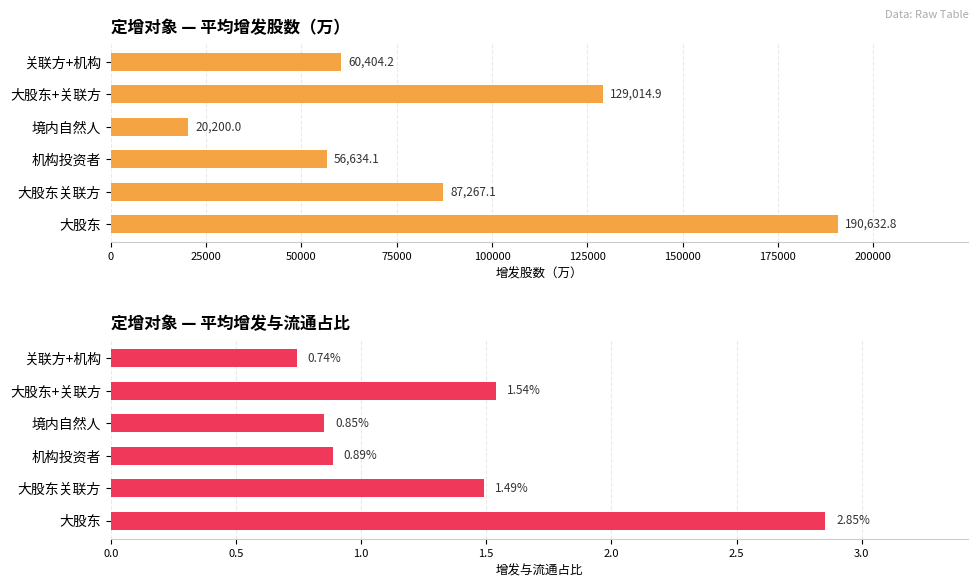

What is the value of the 平均增发股数（万） bar at the 1st from the left?

190632.8